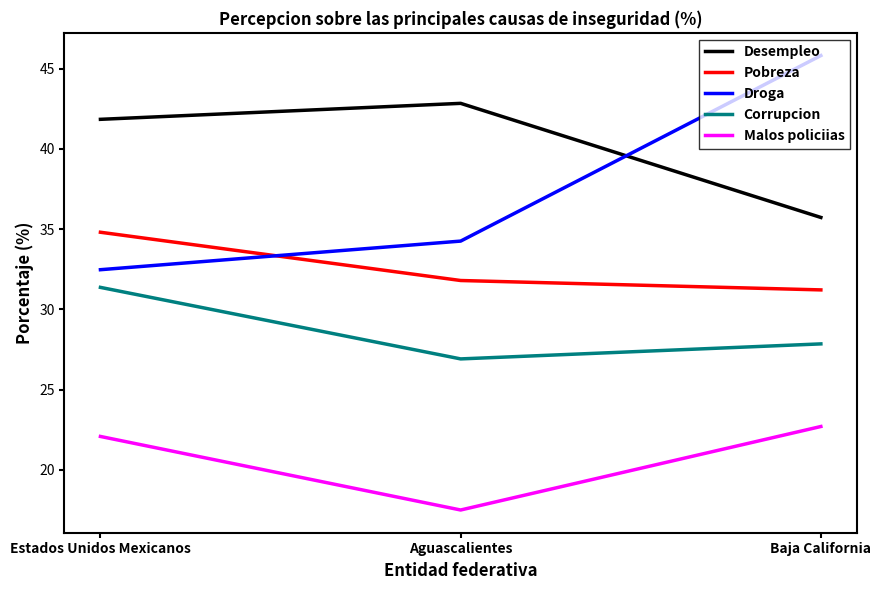

What is the sum of all Droga values?

112.5